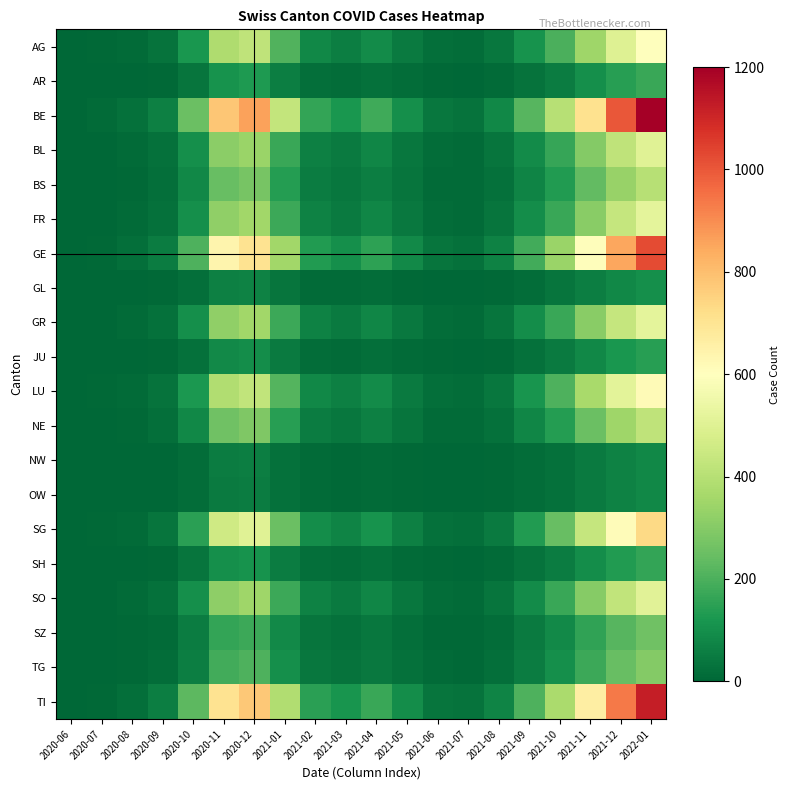

At which category does the chart reach its minimum across all series?

2020-06